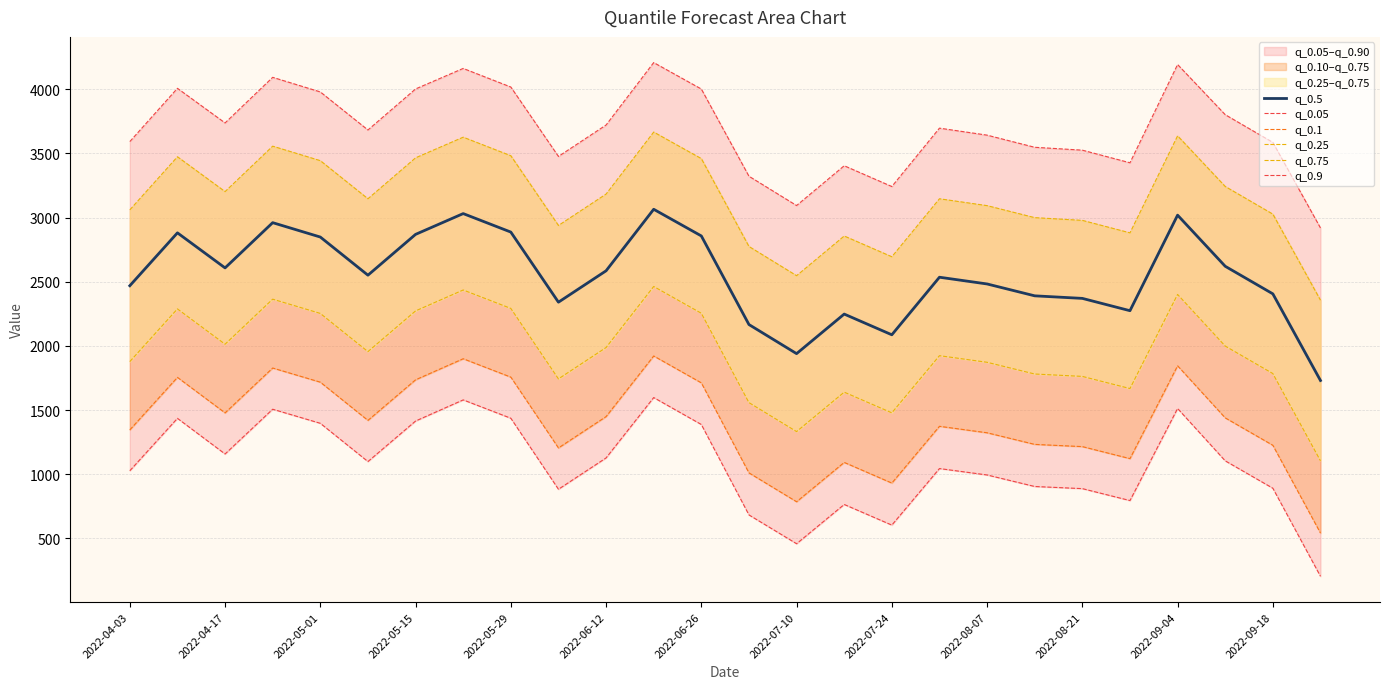

What is the value of the q_0.1 point at the 7th from the left?

1736.1